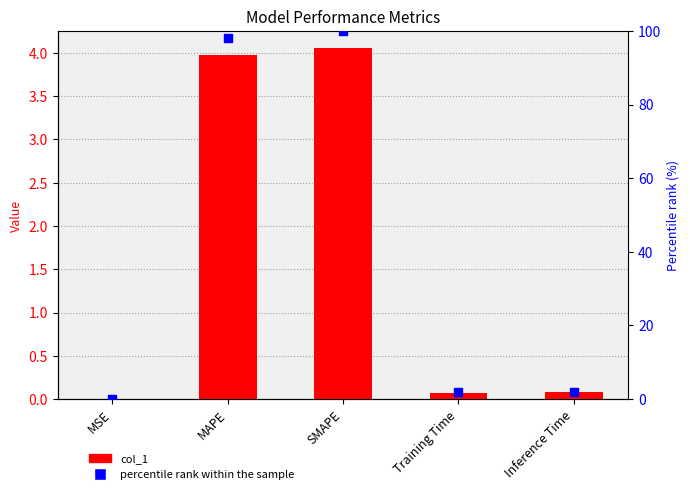

Which series has the largest total across all categories?

percentile rank within the sample